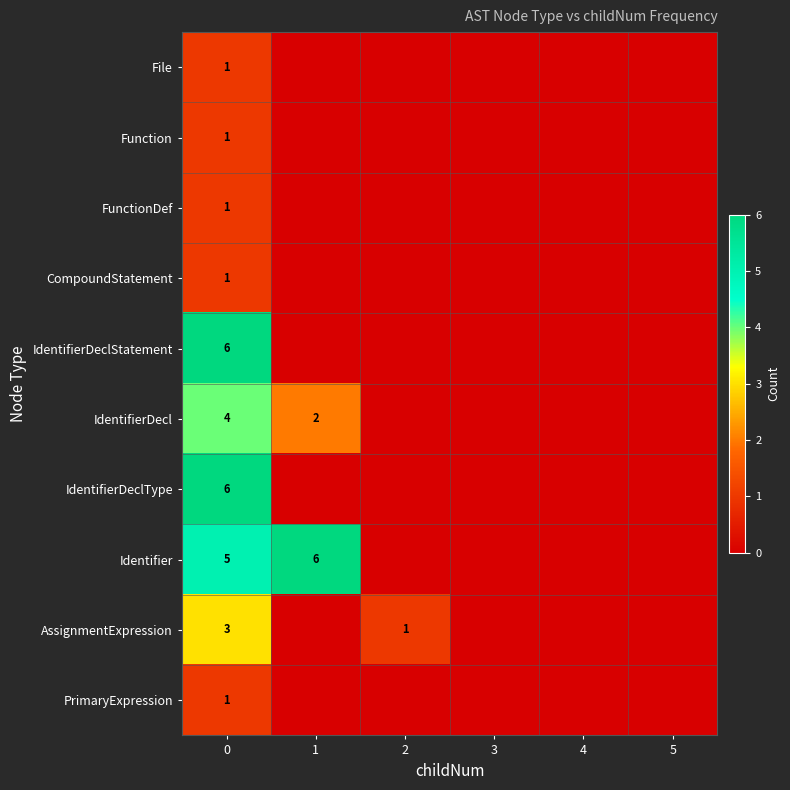

True or false: Identifier has a value of 11 at 1.

False